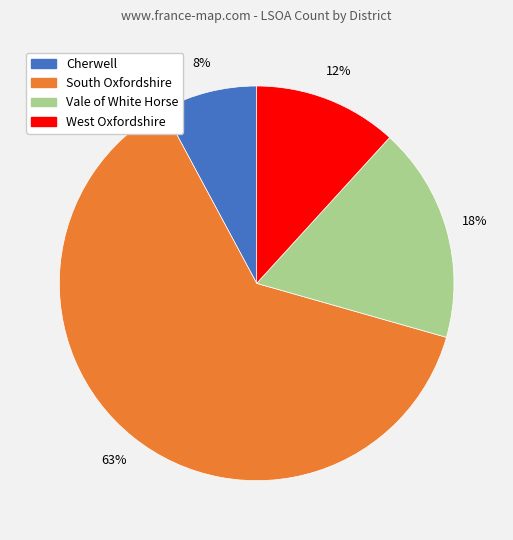

Which slice is the largest?

South Oxfordshire